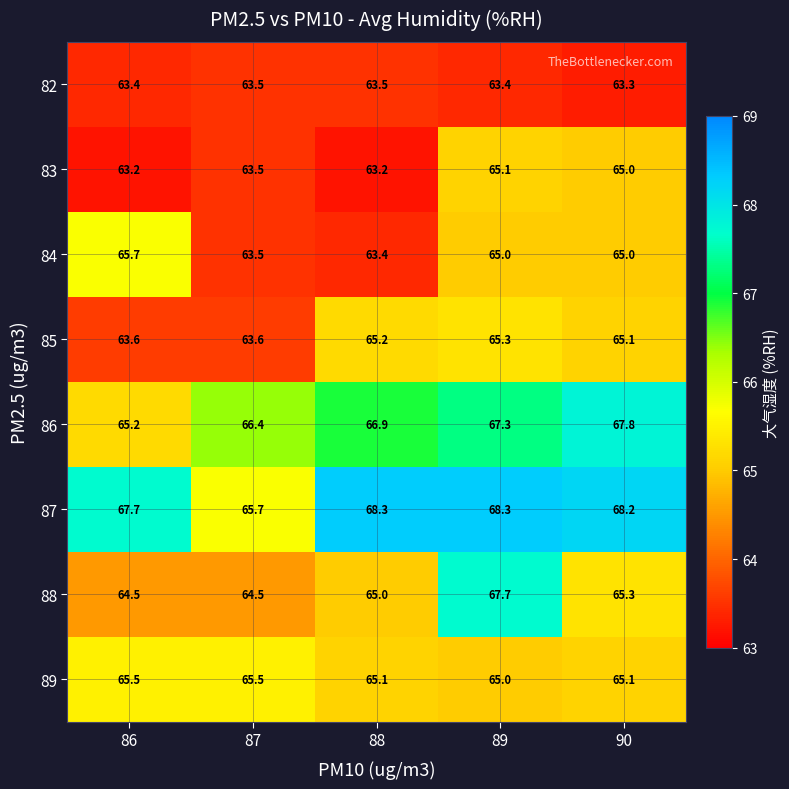

How many categories are shown in the chart?

5